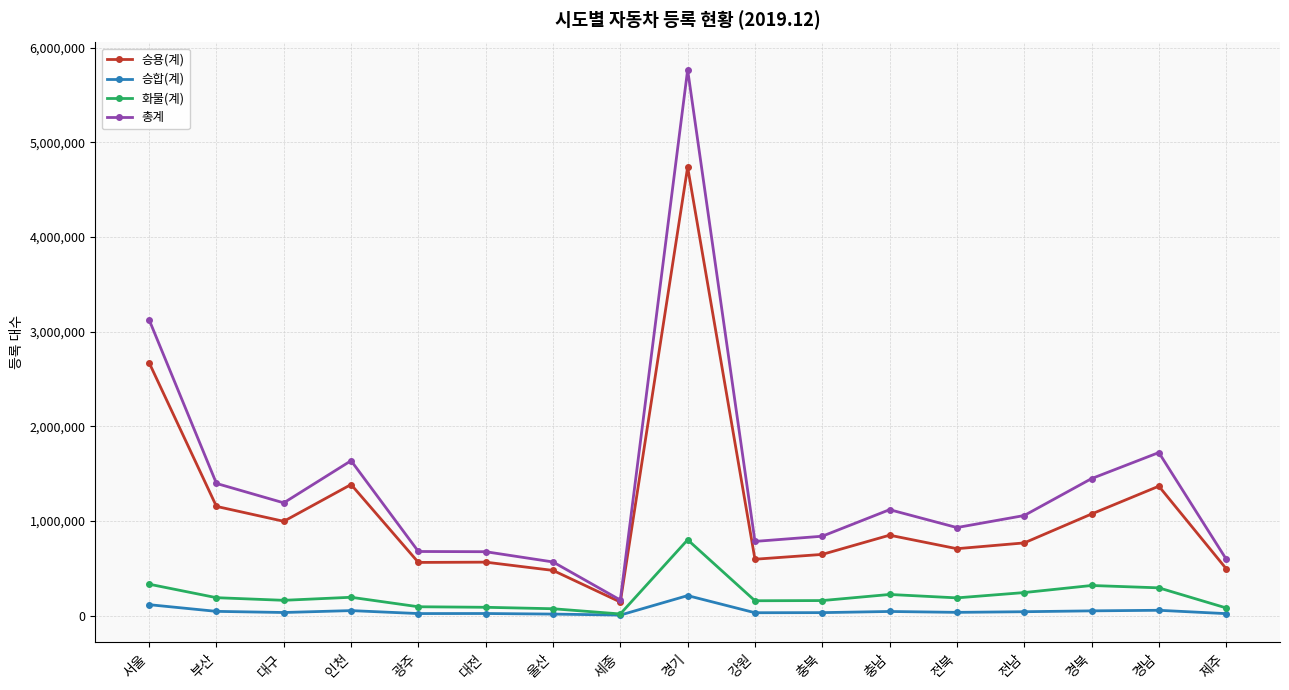

Which label corresponds to the largest value in the chart?

경기